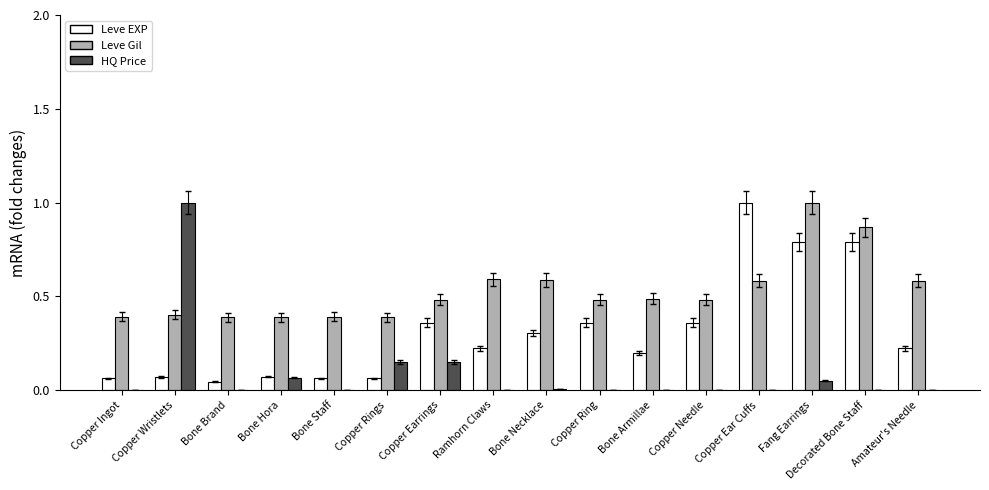

What is the total value across all series at Copper Ingot?

0.5